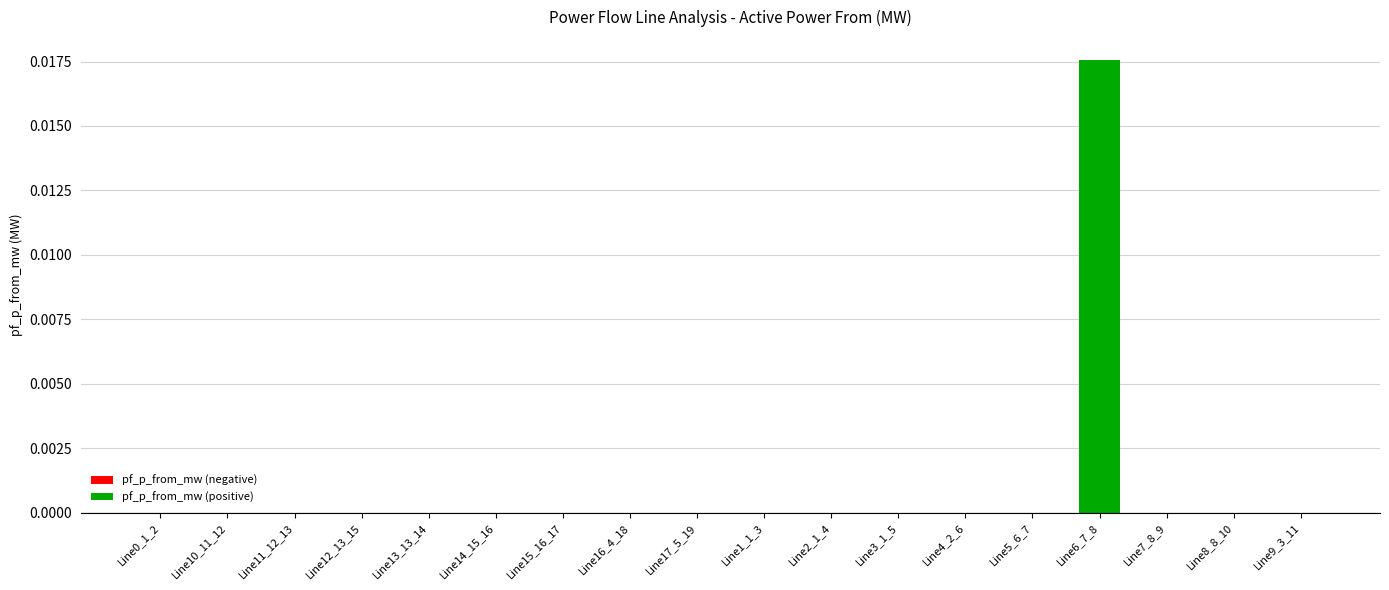

The pf_p_from_mw (positive) series shows 0.0 at Line5_6_7. True or false?

False